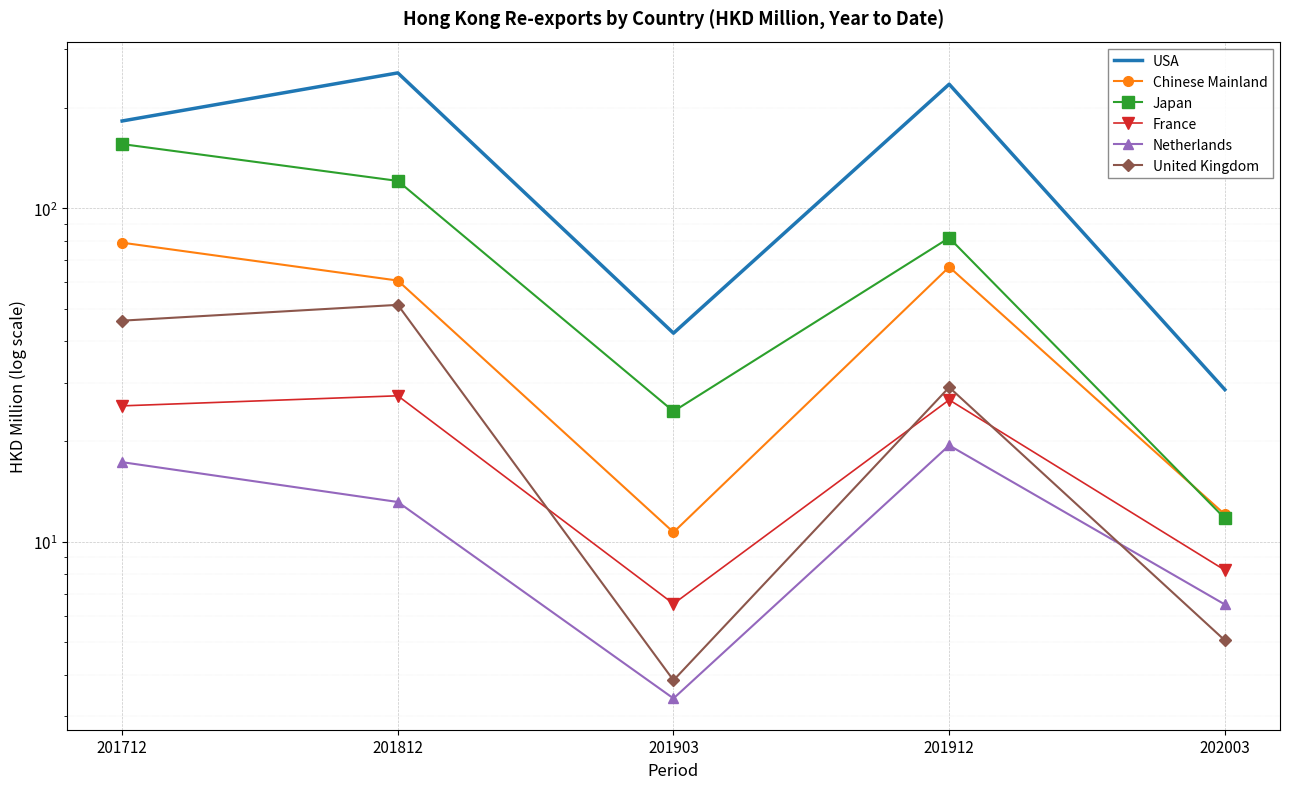

True or false: France and Japan cross at least once.

False